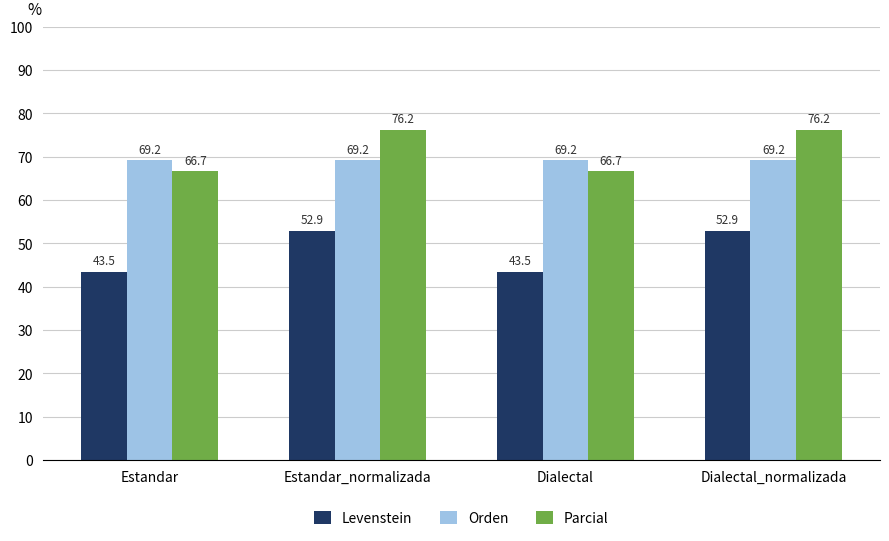

Are the bars grouped side by side (vs. stacked)?

Yes